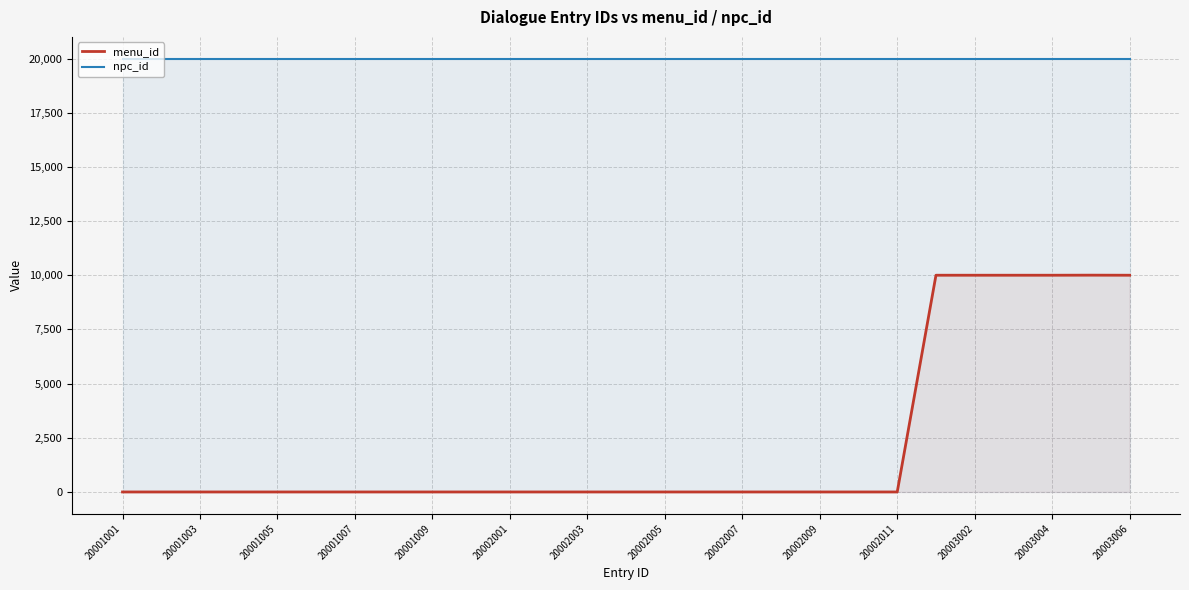

Rank the series at 20003002 from lowest to highest value.

menu_id, npc_id